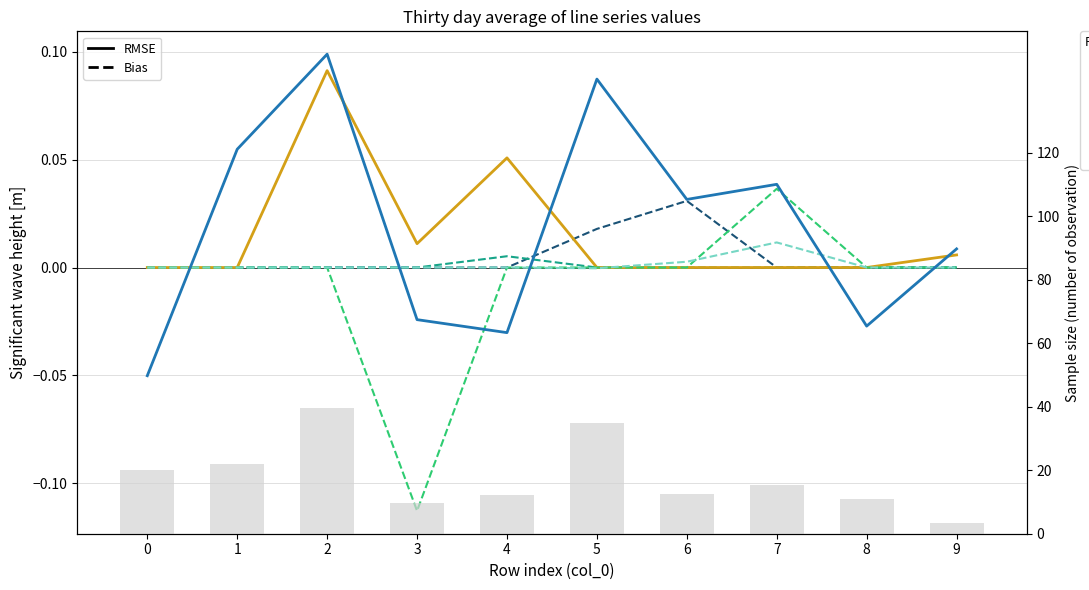

How many negative values does the col_8 series have?

1